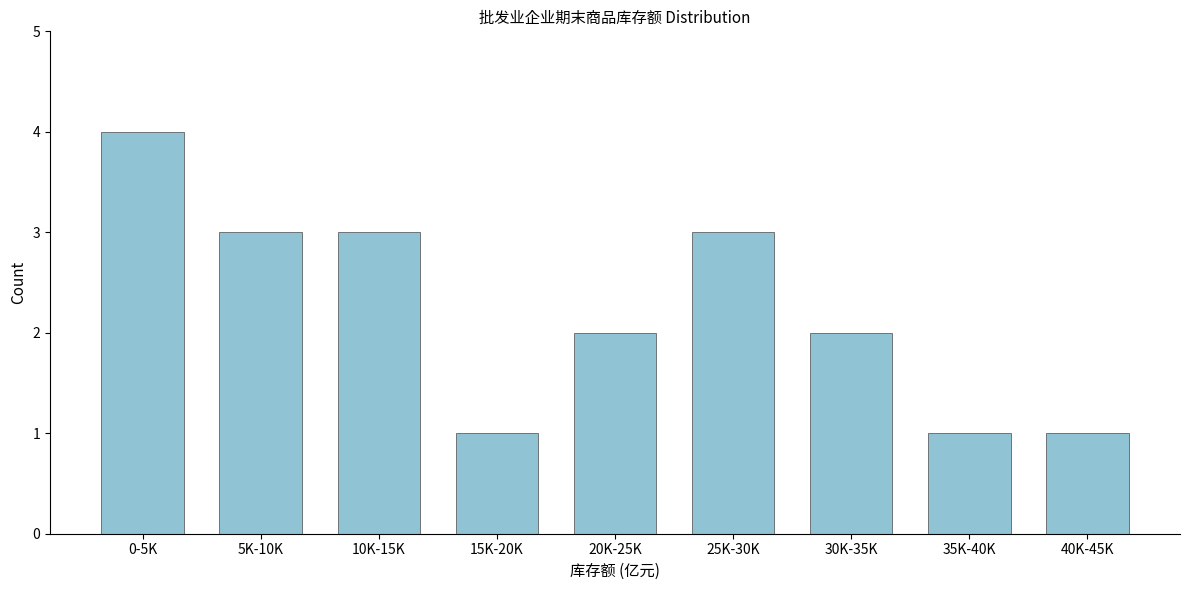

Reading left to right, extract all data points from this chart.

0-5K=4	5K-10K=3	10K-15K=3	15K-20K=1	20K-25K=2	25K-30K=3	30K-35K=2	35K-40K=1	40K-45K=1